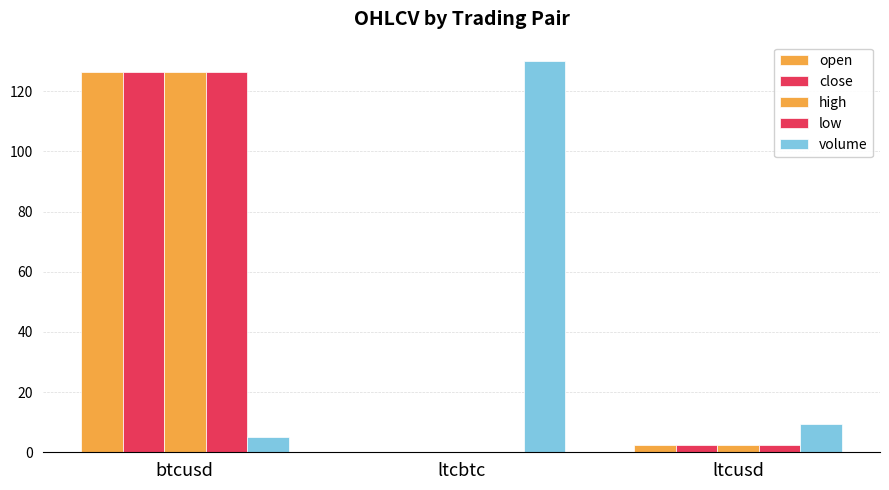

Where is close nearest to the value 63?

ltcusd